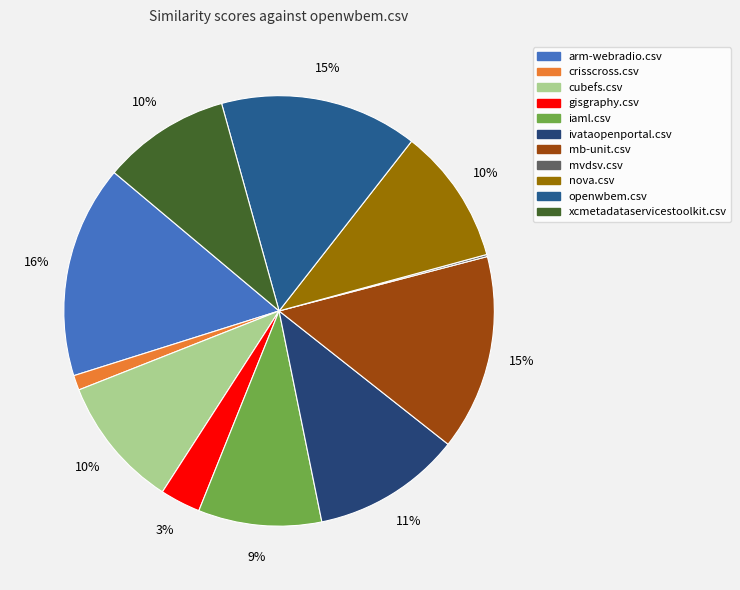

Which slice is the smallest?

mvdsv.csv